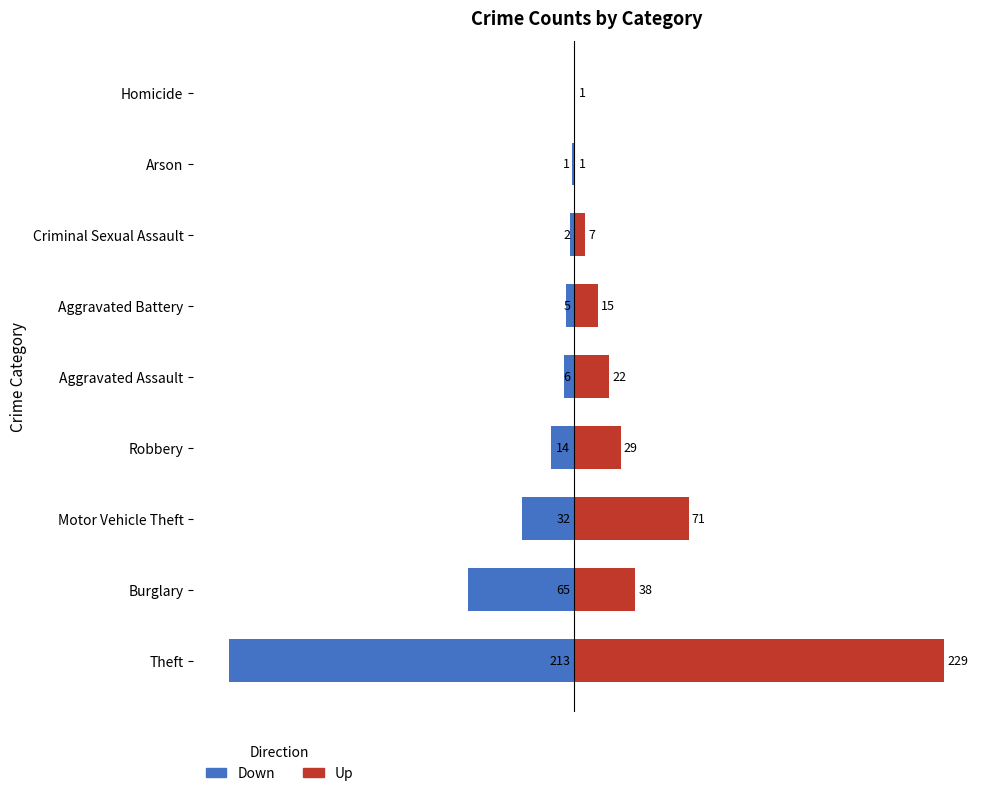

What is the sum of all Up values?

413